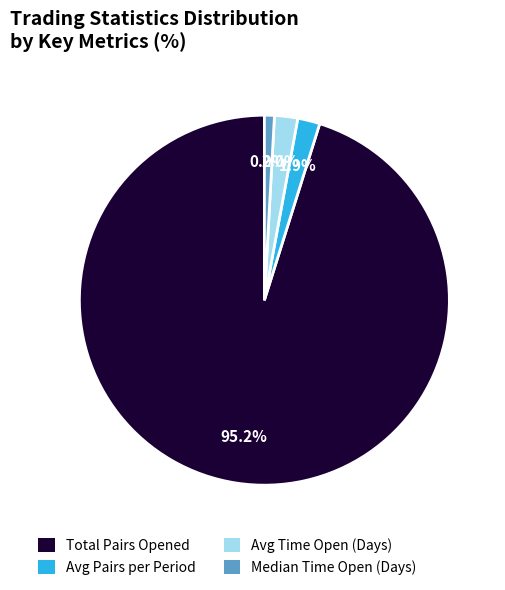

Which has a higher value, Median Time Open (Days) or Avg Pairs per Period?

Avg Pairs per Period